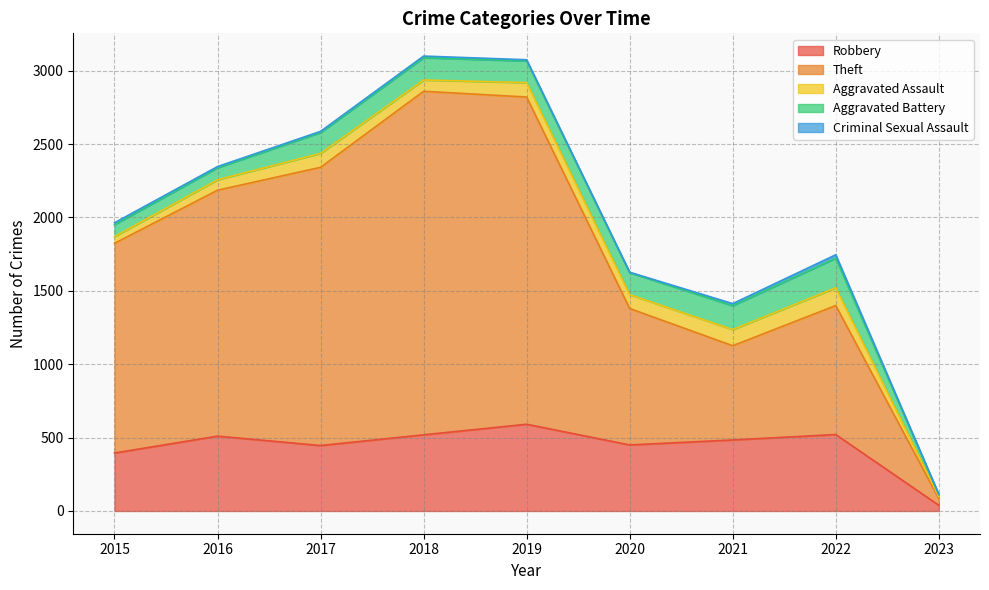

True or false: Robbery and Aggravated Battery intersect in this chart.

False